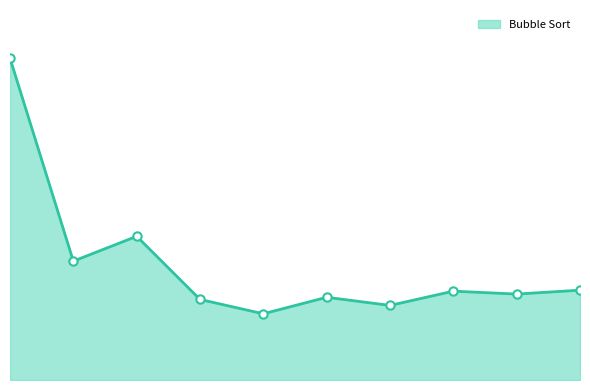

Does the chart display data point markers on the line(s)?

No